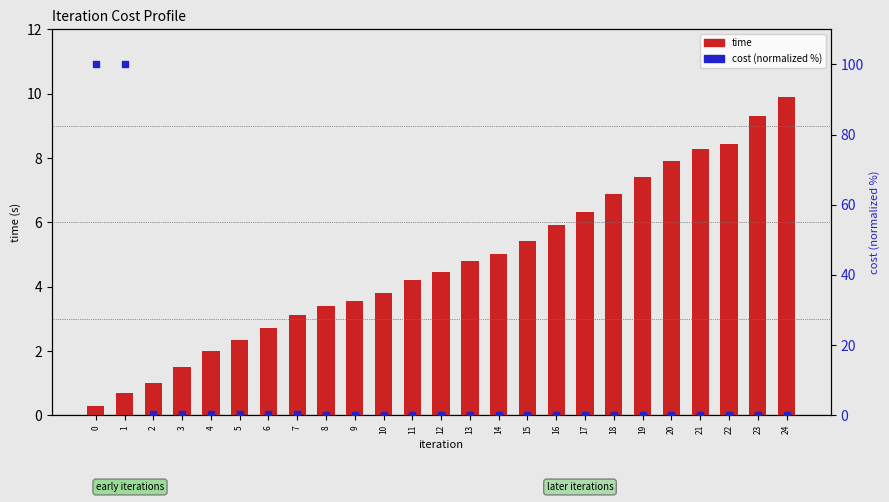

What are all the series names shown in the legend?

time, cost (normalized %)